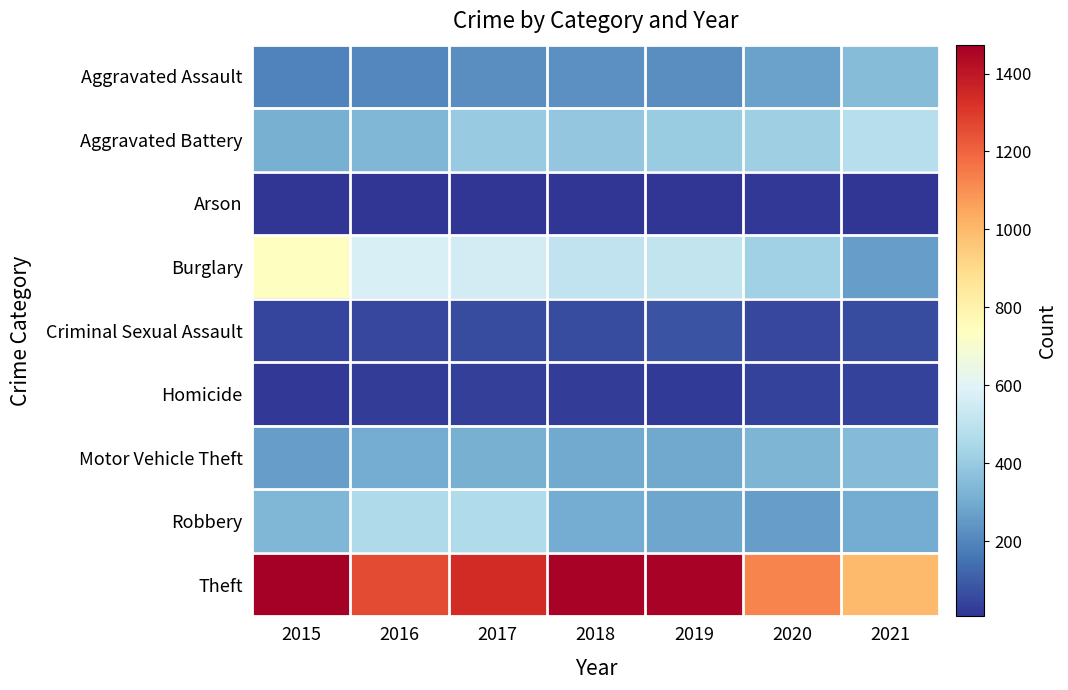

Rank the series at 2021 from lowest to highest value.

Arson, Homicide, Criminal Sexual Assault, Burglary, Robbery, Motor Vehicle Theft, Aggravated Assault, Aggravated Battery, Theft